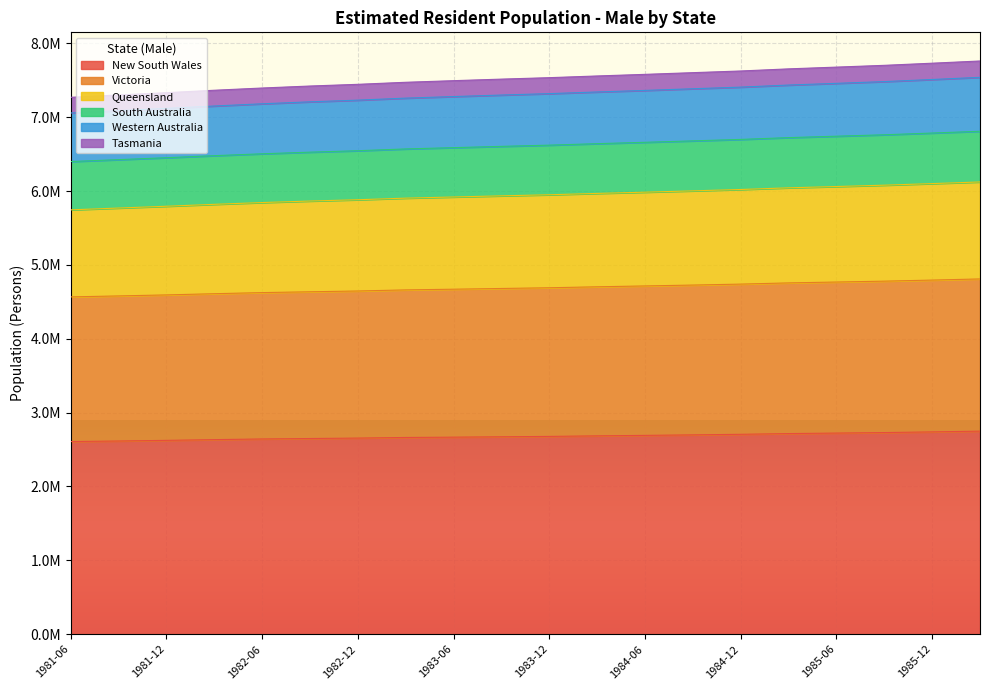

How many data points does each series have?

20